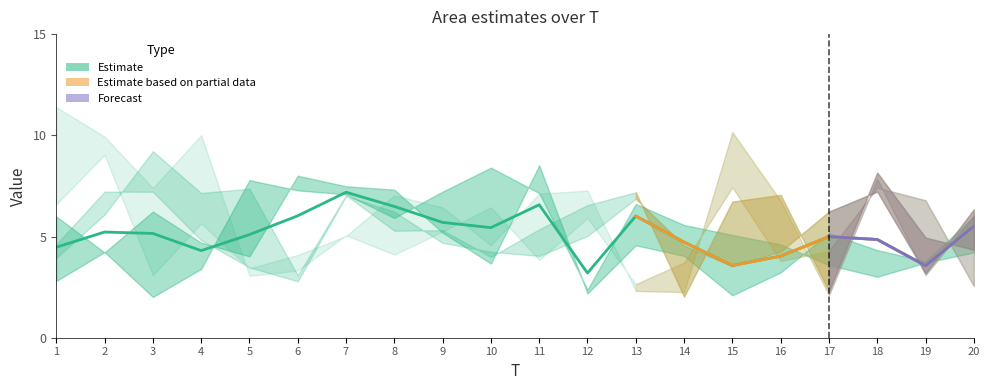

What is the minimum value shown in the chart?

2.0